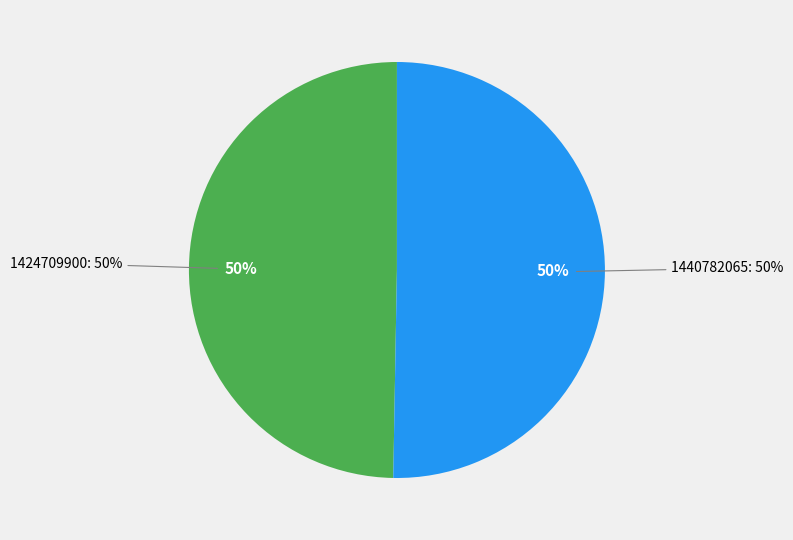

What is the ratio of the value at 1424709900 to the value at 1440782065?

1.0